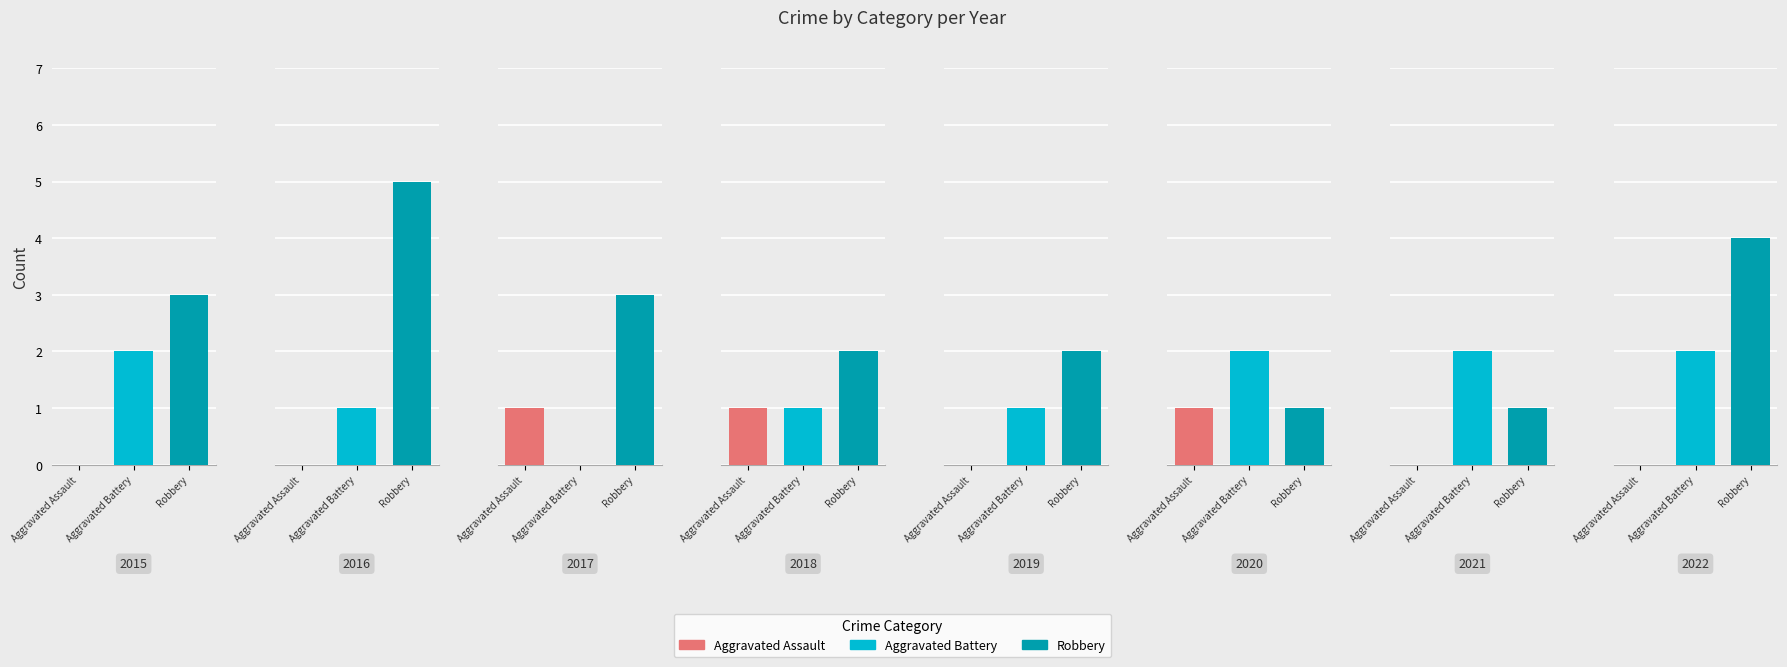

What are all the series names shown in the legend?

Aggravated Assault, Aggravated Battery, Robbery